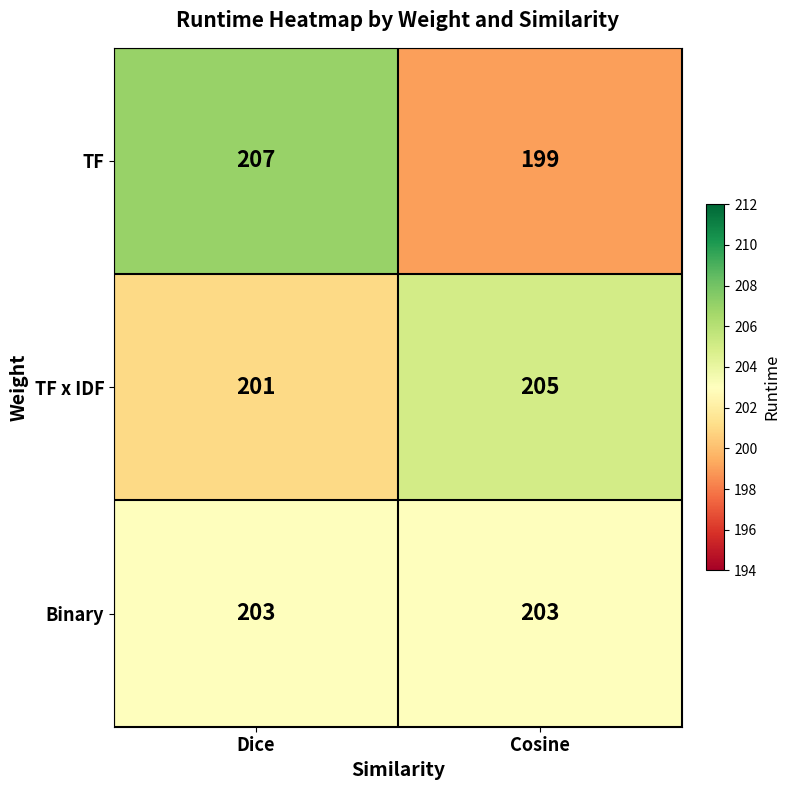

At which category is the sum across all series the highest?

Dice